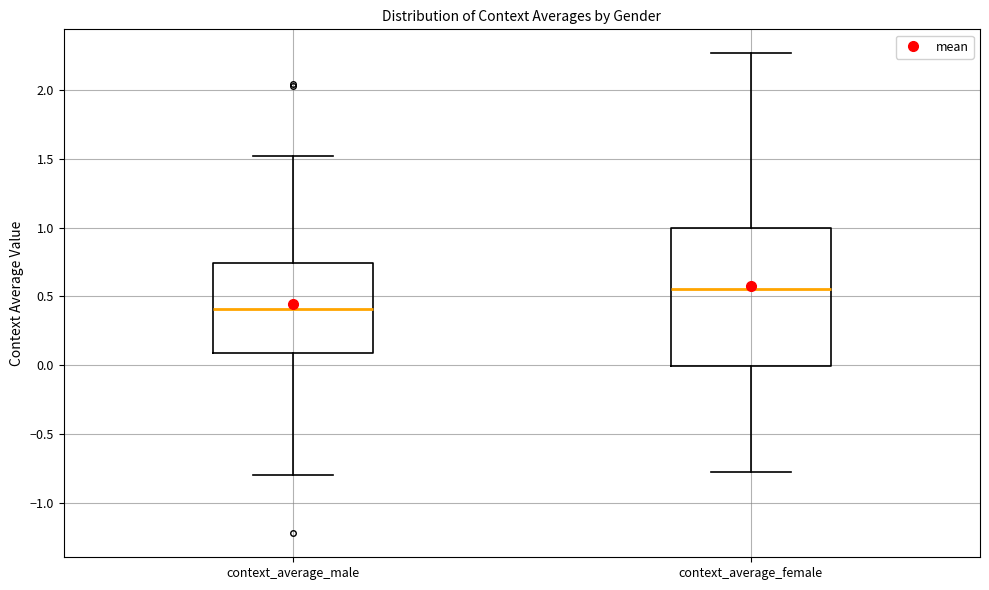

Reading left to right, transcribe this box plot: for each box, give where its median line is, the range the box spans, and where its two whiskers end, as read against the y-axis. The values are not printed on the chart, so give them approximately, as read against the axis.

context_average_male: median 0.40, box 0.10 to 0.75, whiskers -0.80 to 1.50
context_average_female: median 0.55, box 0.00 to 1.00, whiskers -0.80 to 2.25